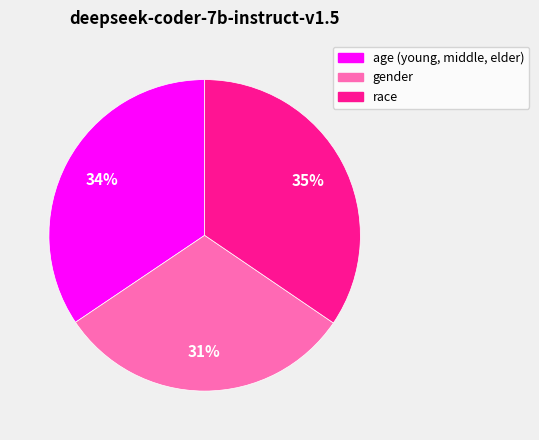

What is the smallest slice in the pie chart?

gender